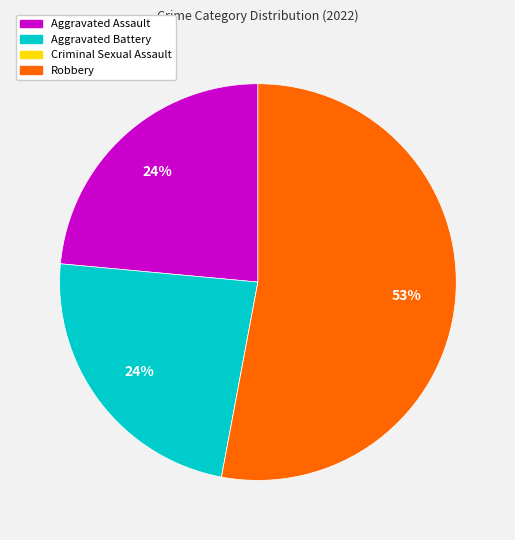

Which has a higher value, Aggravated Assault or Robbery?

Robbery